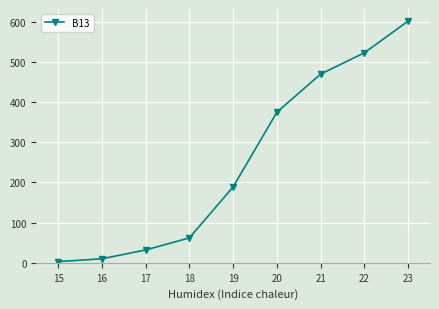

Reading left to right, list all the values displayed in this chart.

3	10	32	62	189	375	470	523	602